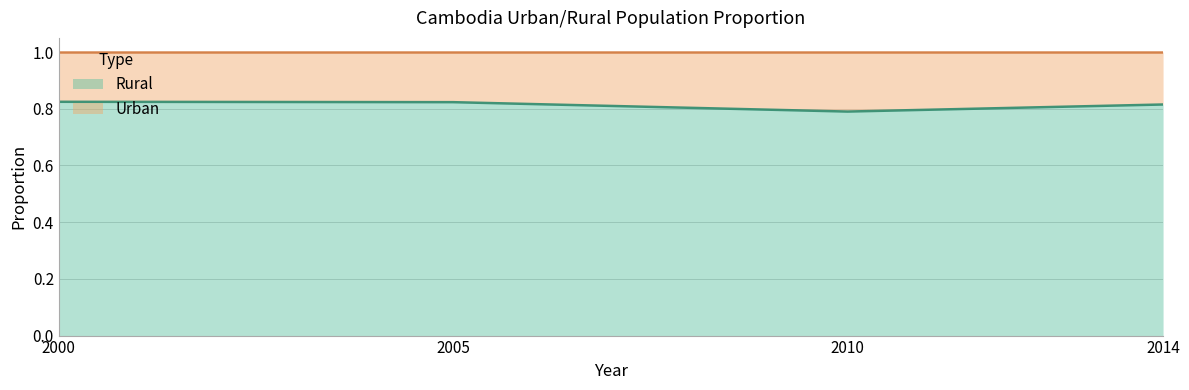

Is it true that the value at 2010 is 0.3?

False